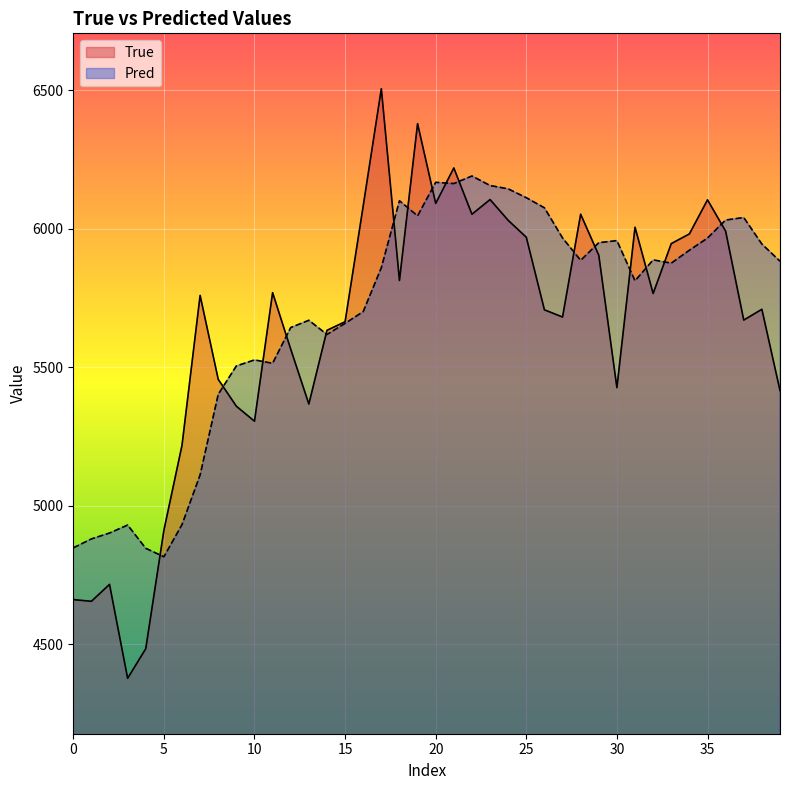

Does the chart display data point markers on the line(s)?

No